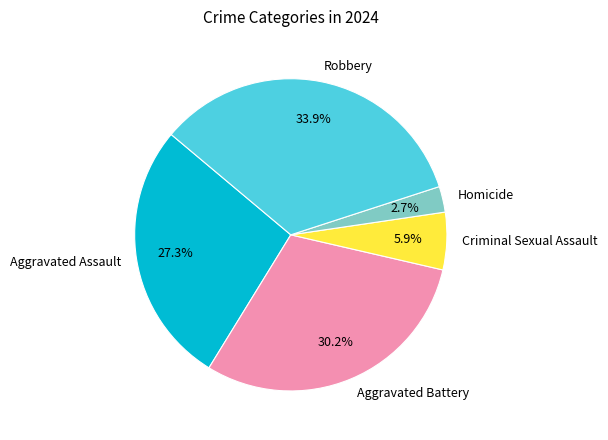

What portion of the pie excludes Aggravated Battery?

69.8%